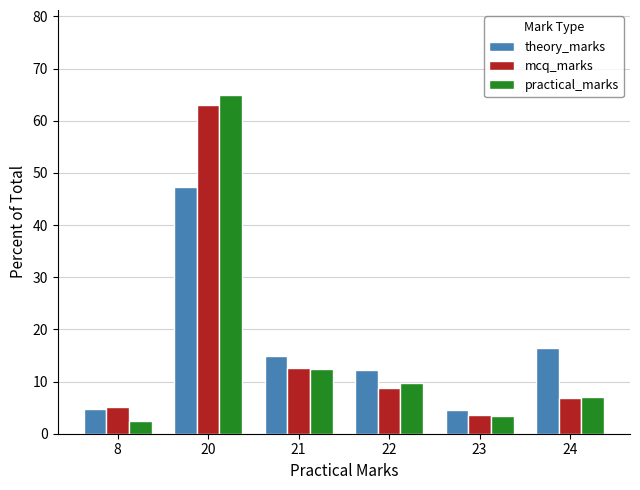

Which label corresponds to the smallest value in the chart?

8